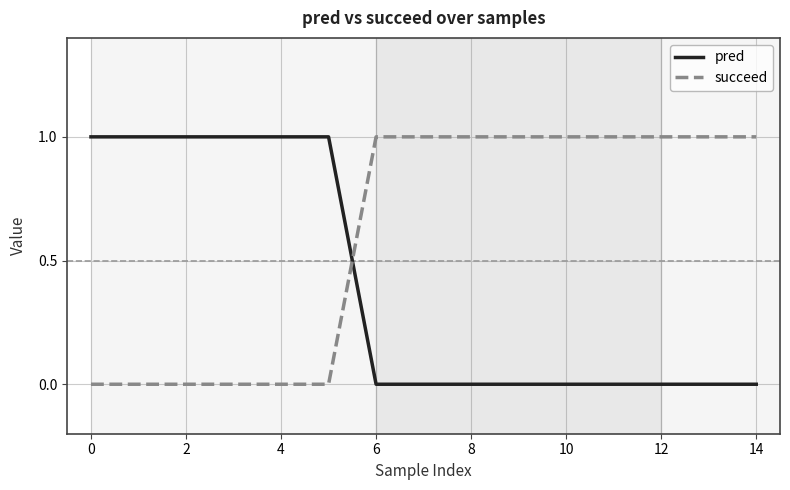

What are all the series names shown in the legend?

pred, succeed